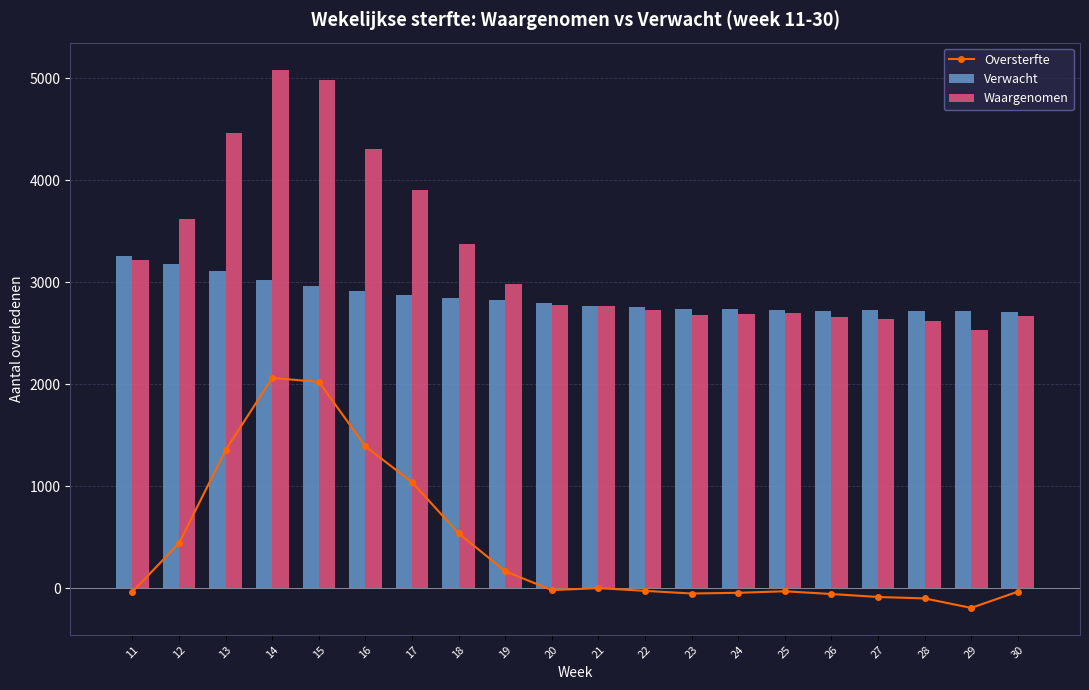

What is the difference between the second highest and second lowest values in the Oversterfte series?

2123